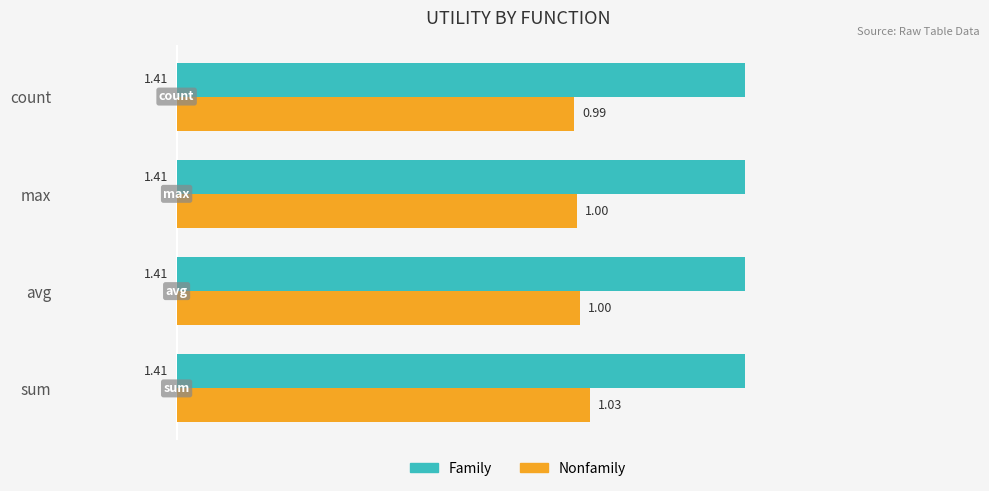

Is the value of Nonfamily at max greater than the value of Family at sum?

No